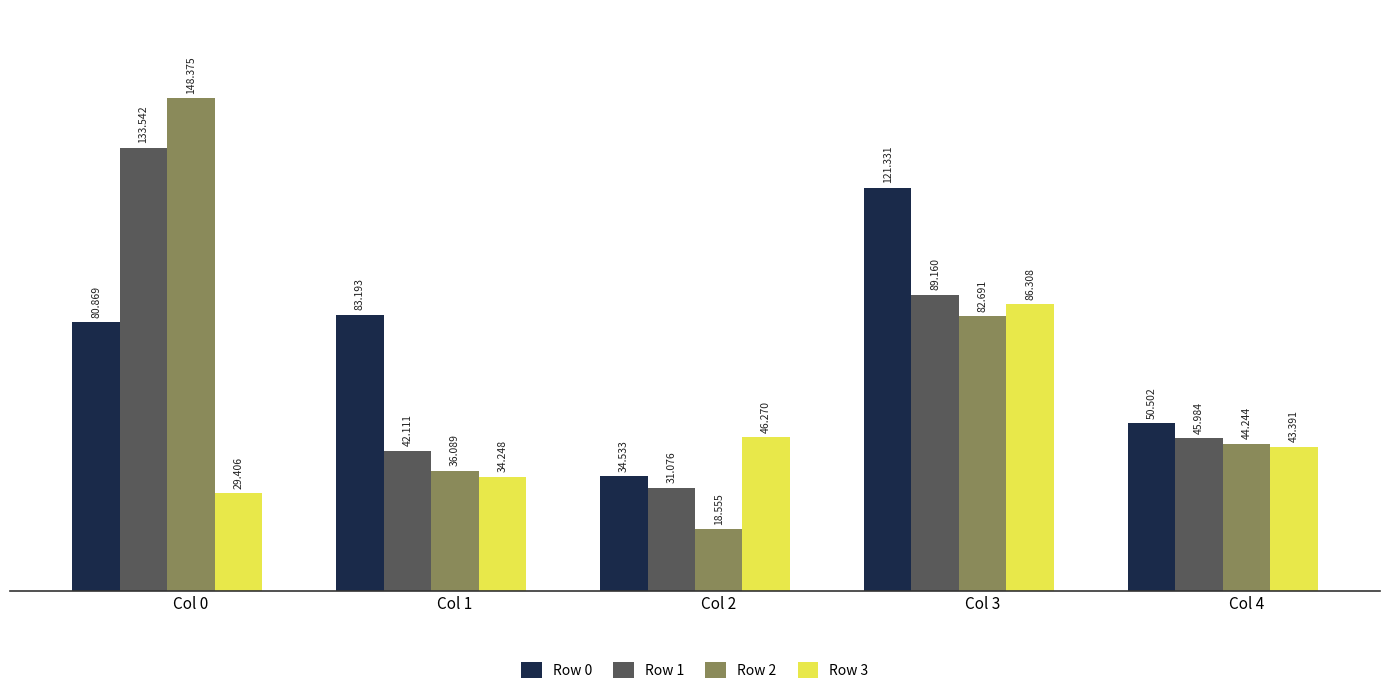

At which label does Row 3 reach its peak?

Col 3